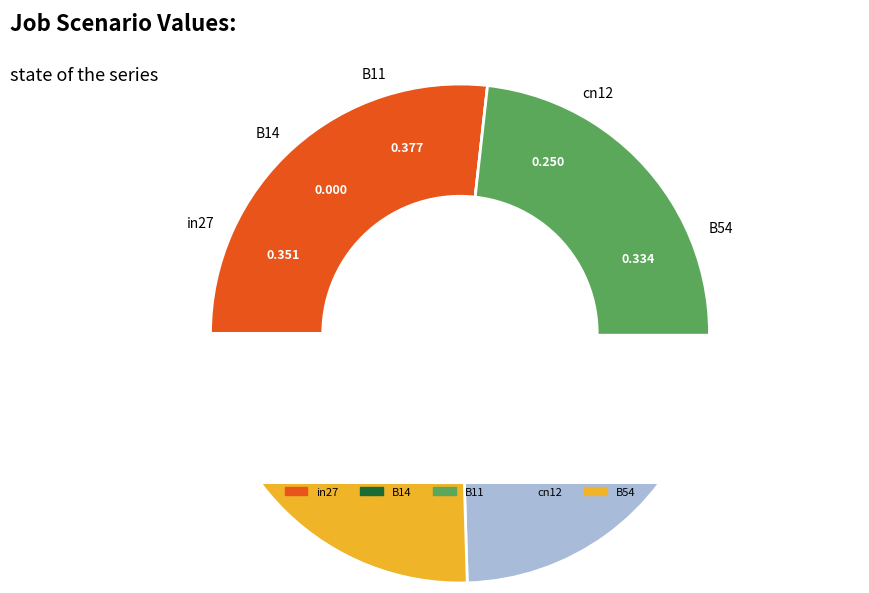

What is the total percentage of B14 and in27?

26.8%